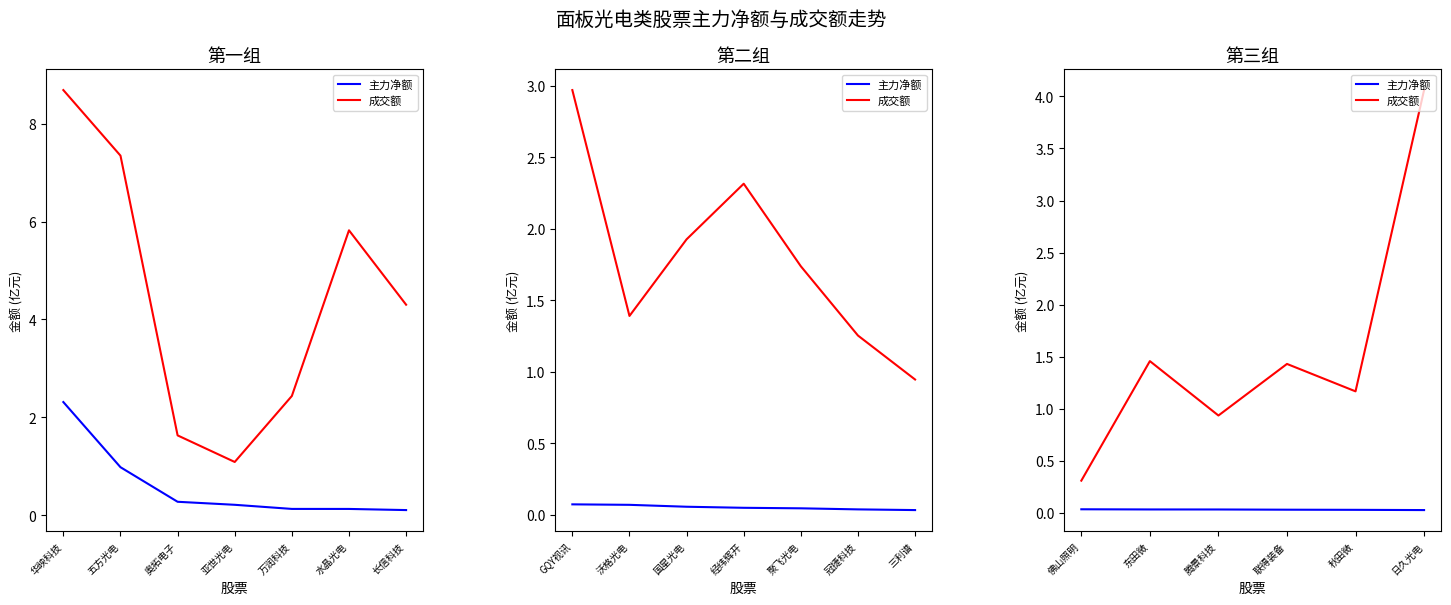

At how many categories does at least one series exceed 3?

1